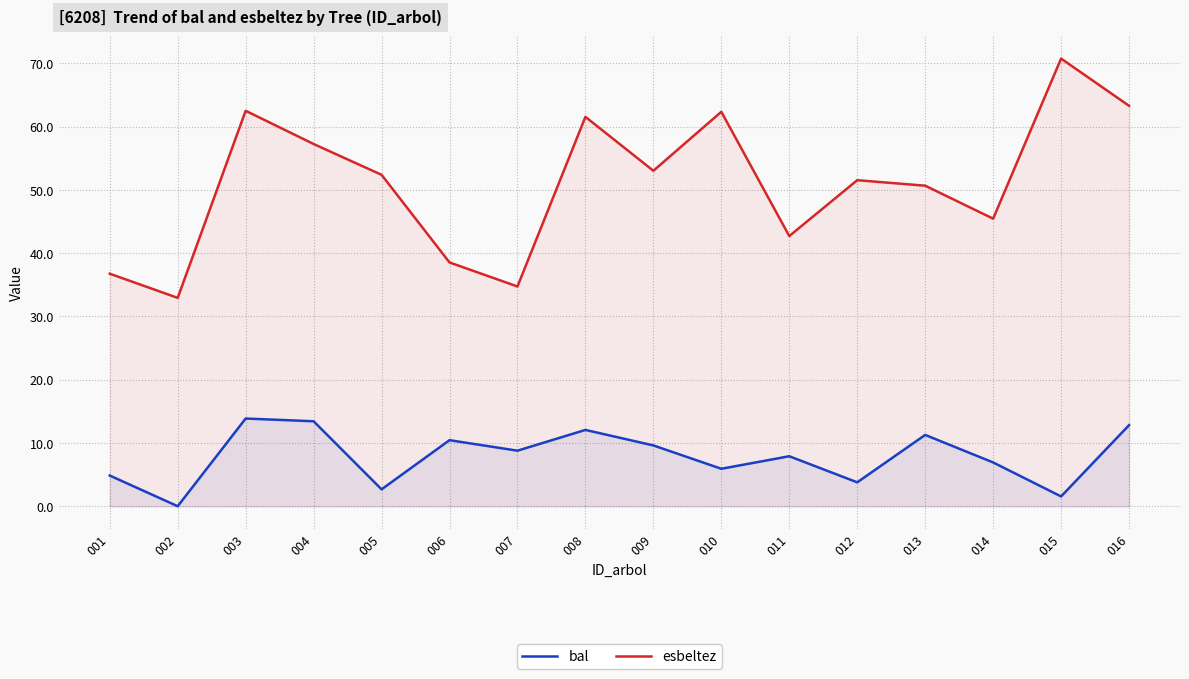

List the labels in order of esbeltez value, smallest first.

002, 007, 001, 006, 011, 014, 013, 012, 005, 009, 004, 008, 010, 003, 016, 015